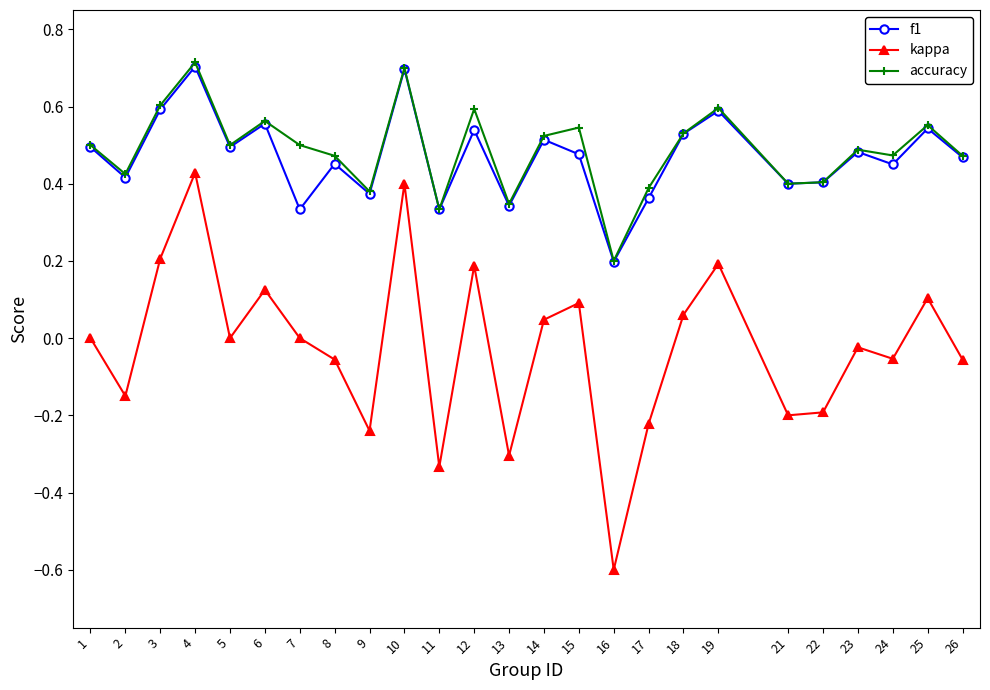

What are all the series names shown in the legend?

f1, kappa, accuracy